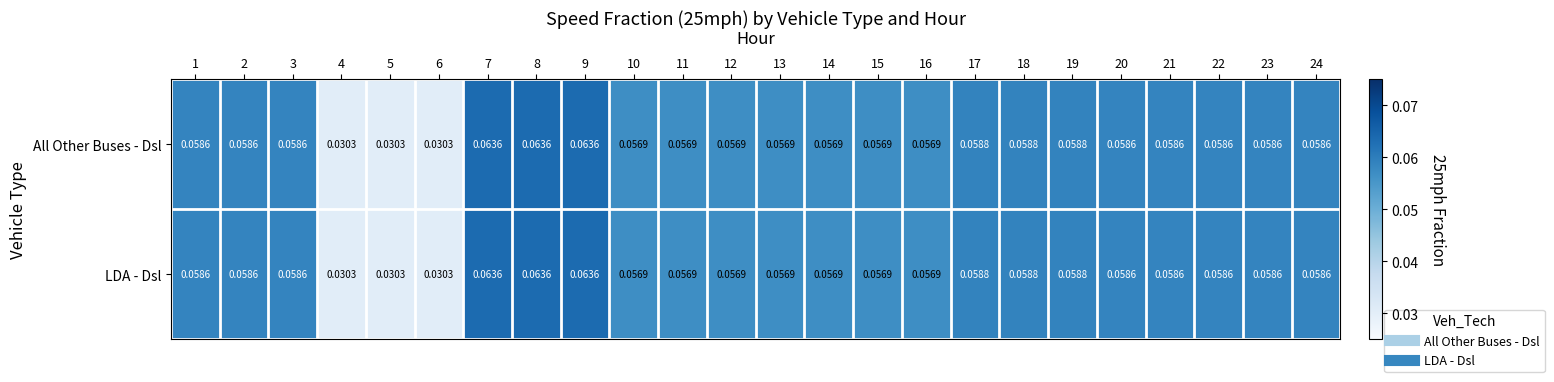

Is the value of All Other Buses - Dsl at 2 greater than the value of LDA - Dsl at 14?

Yes